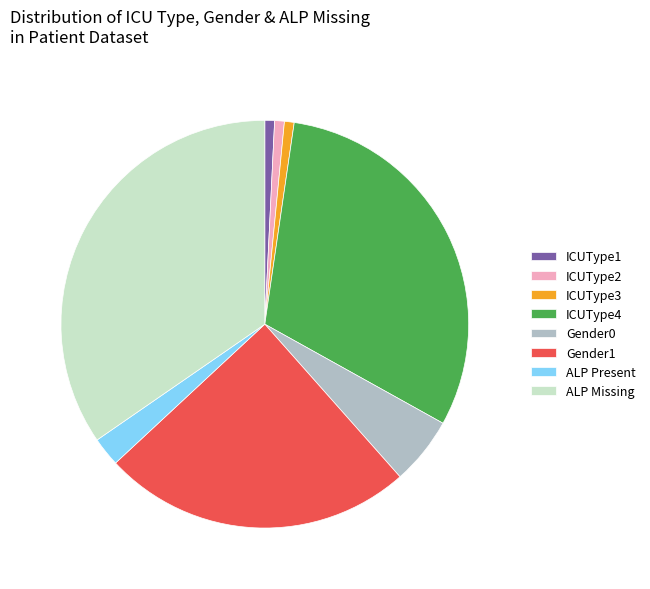

Which has a higher value, ICUType3 or Gender1?

Gender1